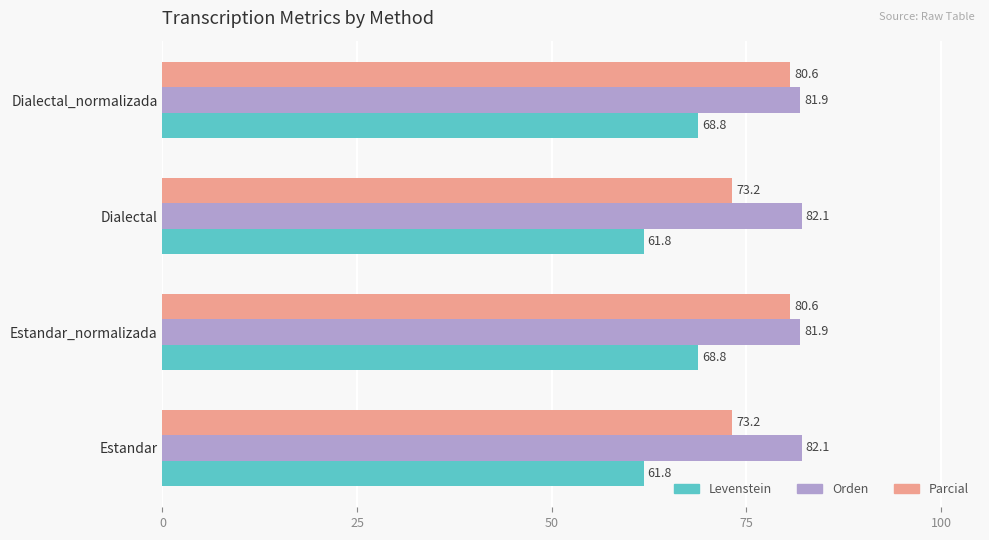

What is the difference between the maximum and minimum values in the Levenstein series?

7.0